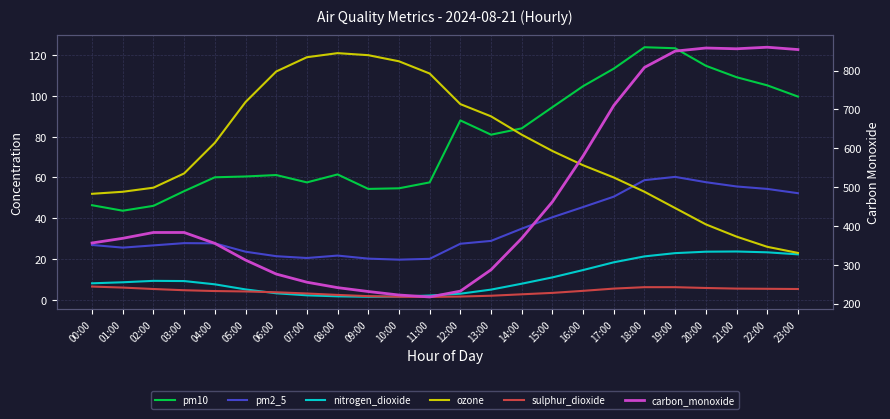

Where is the first local minimum for carbon_monoxide?

11:00